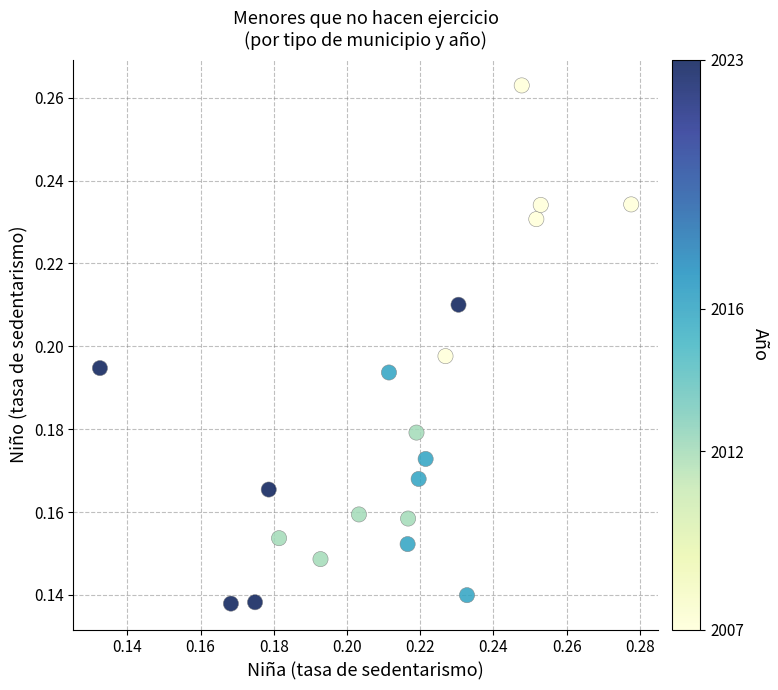

How many data points are displayed?

20